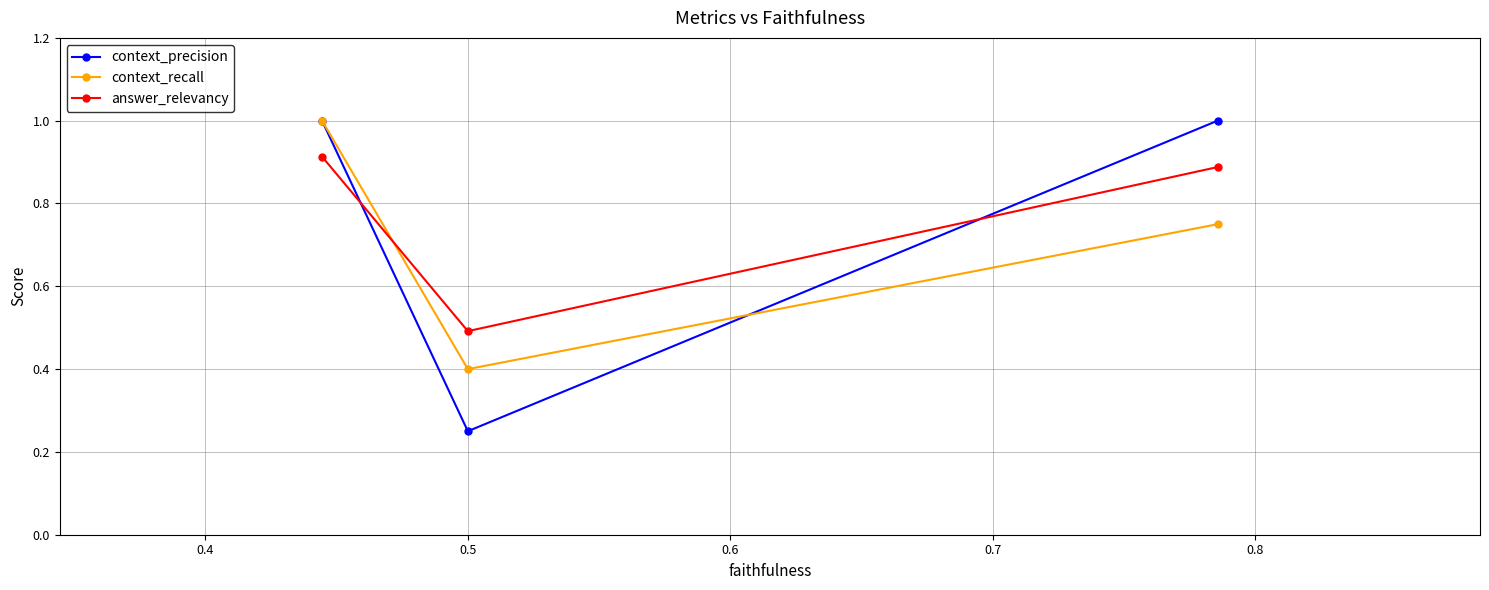

What is the highest value of the context_precision series?

1.0